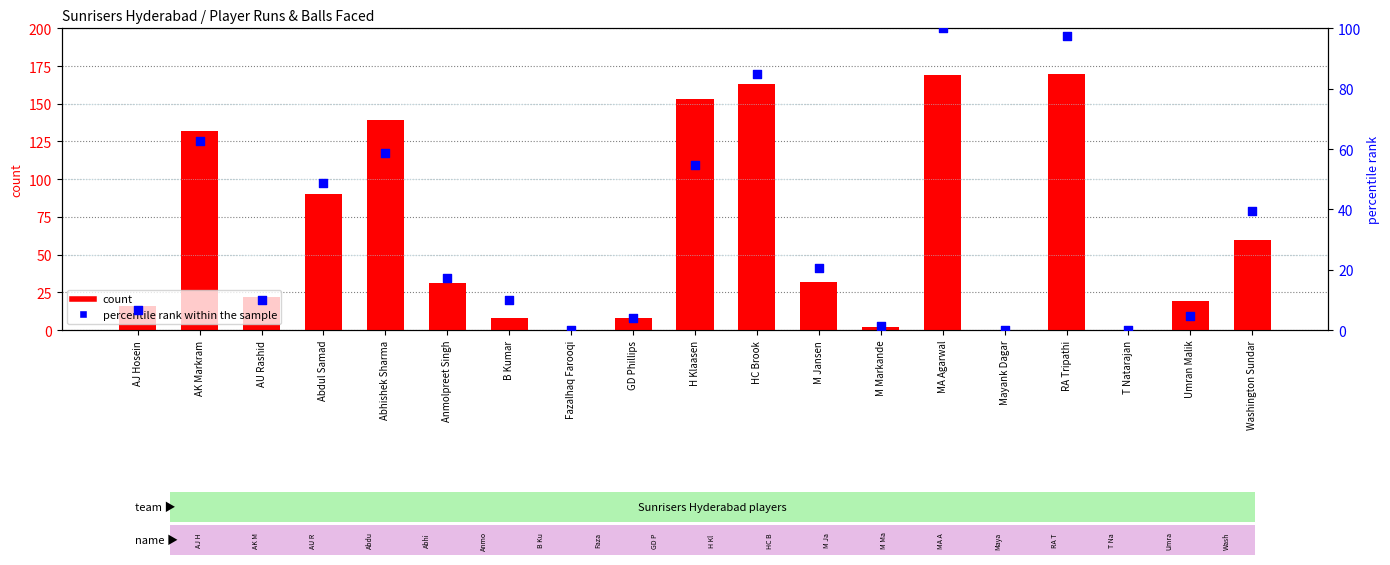

What is the total value across all series at H Klaasen?

207.6